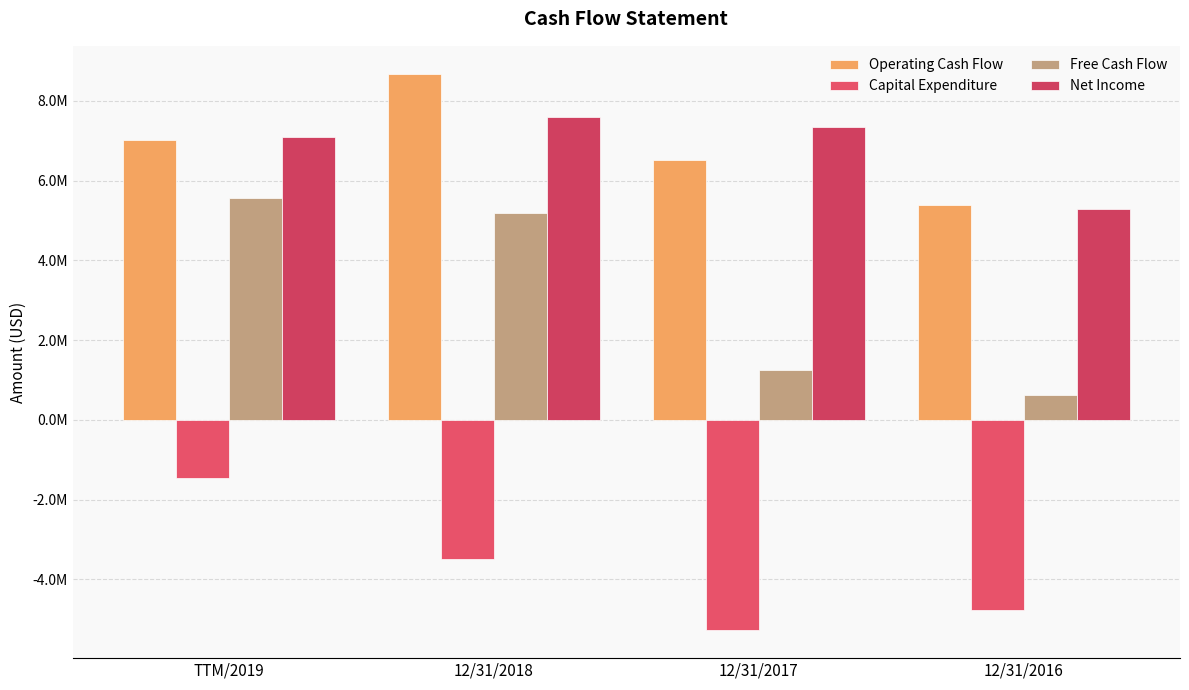

The value of Capital Expenditure at 12/31/2018 is -2043315. True or false?

False